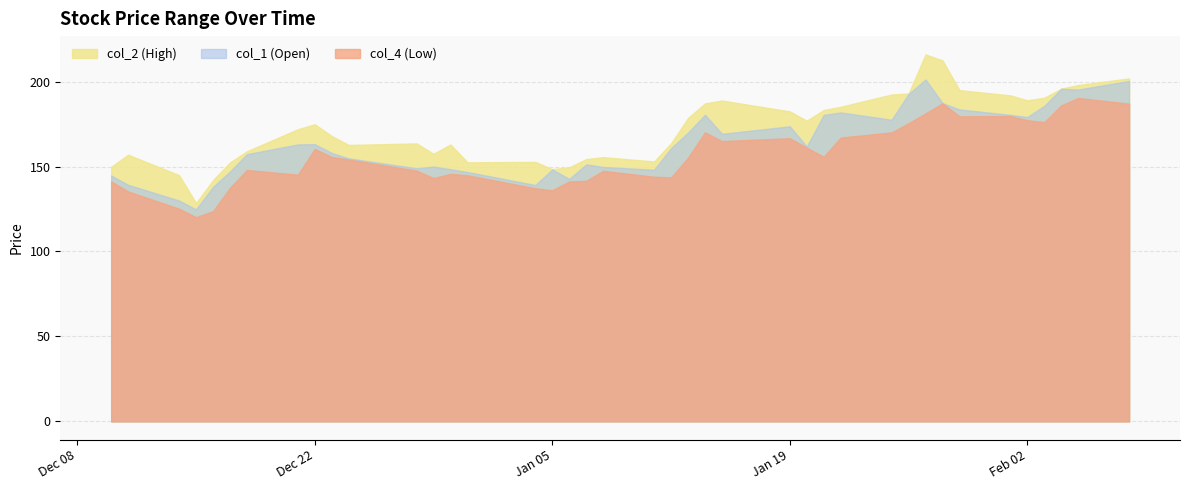

The col_1 (Open) series shows 161.8 at 26. True or false?

True